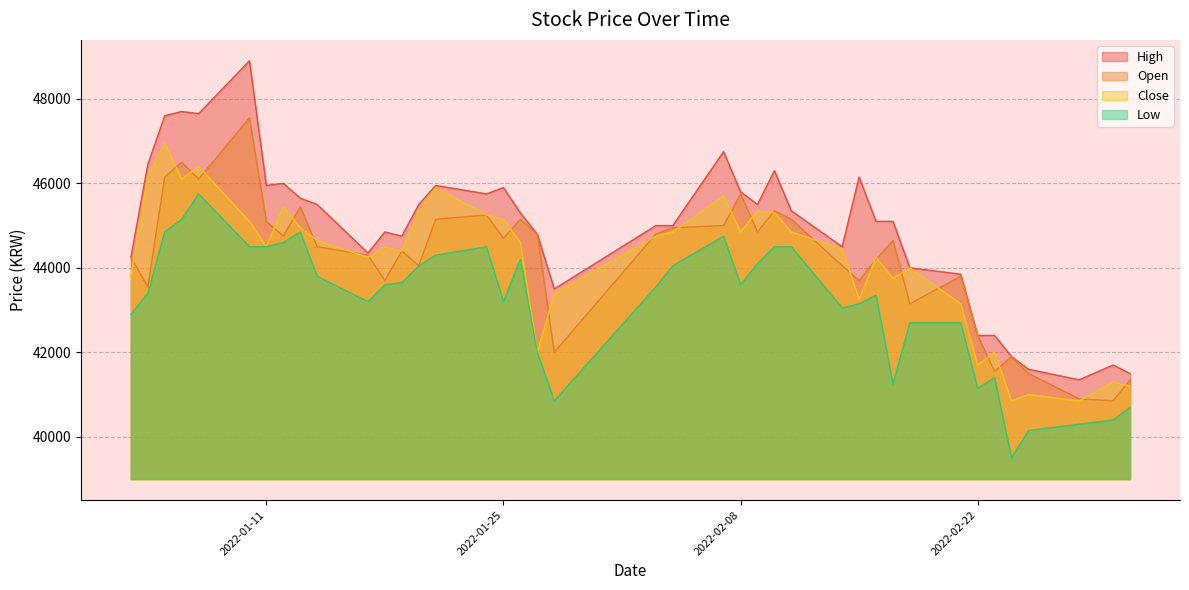

What is the difference between the maximum and minimum values in the Low series?

6250